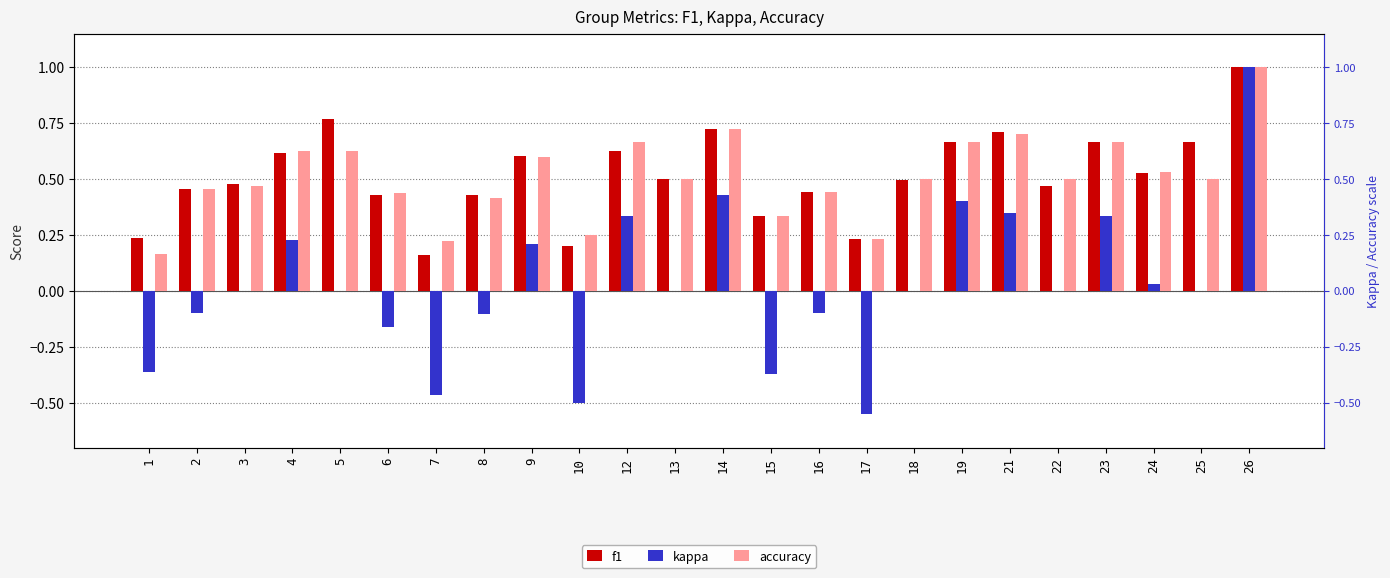

What is the total value across all series at 15?

0.3